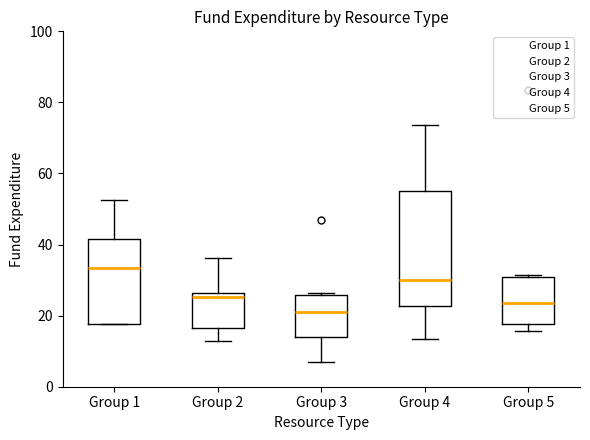

Which box has the lowest median line?

Group 3